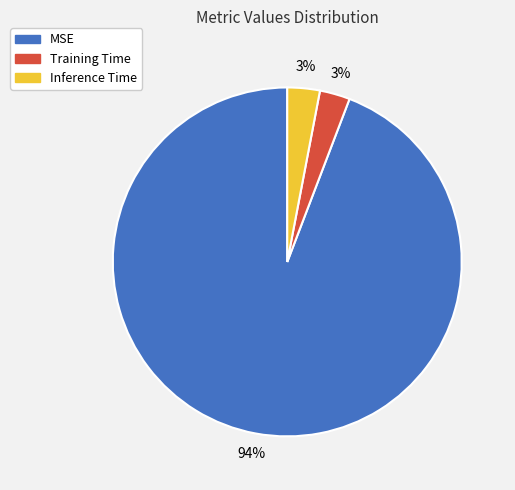

What is the majority slice?

MSE